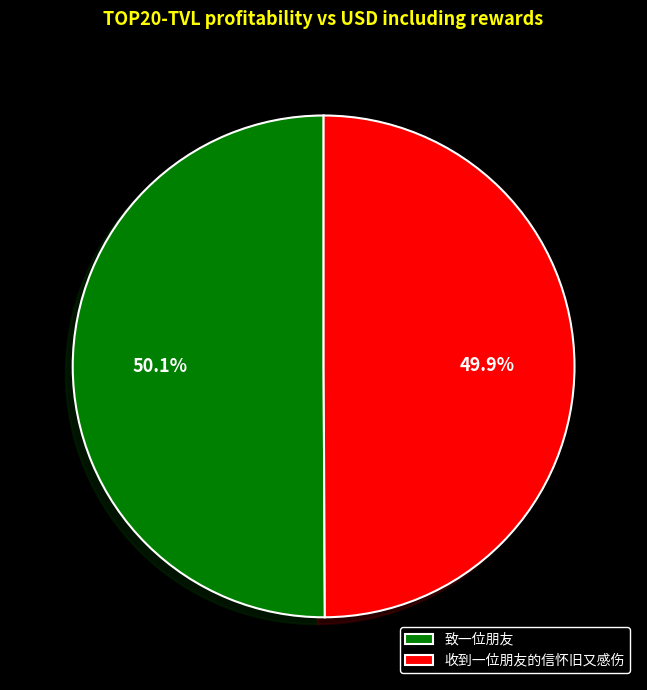

To the nearest percent, what percentage of the pie is 致一位朋友?

50%